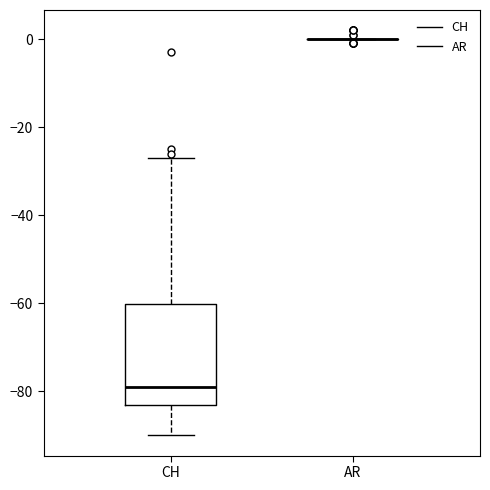

Which box is the tallest, from its lower edge to its upper edge?

CH